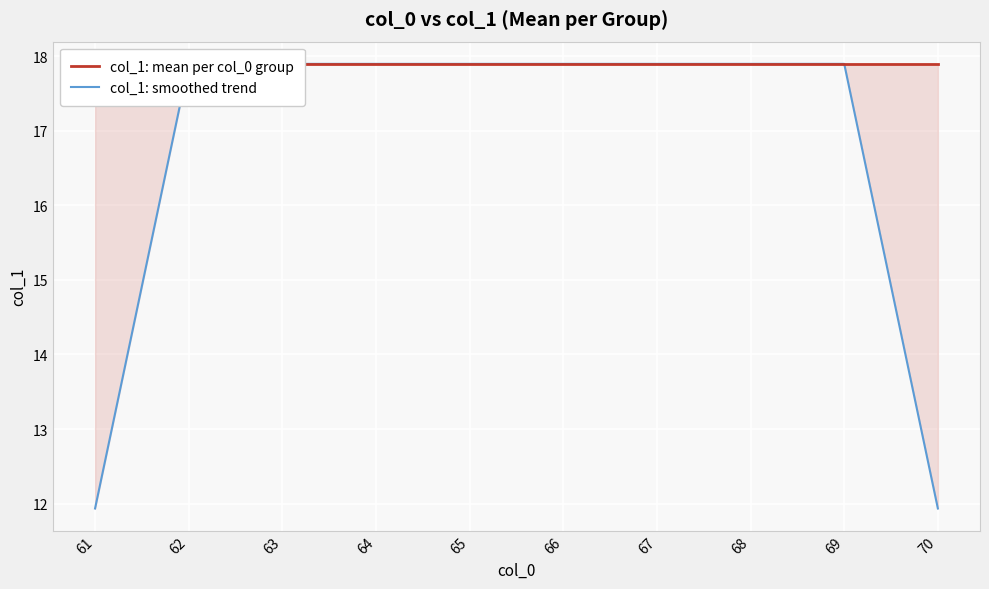

What is the minimum value for col_1: mean per col_0 group?

17.9